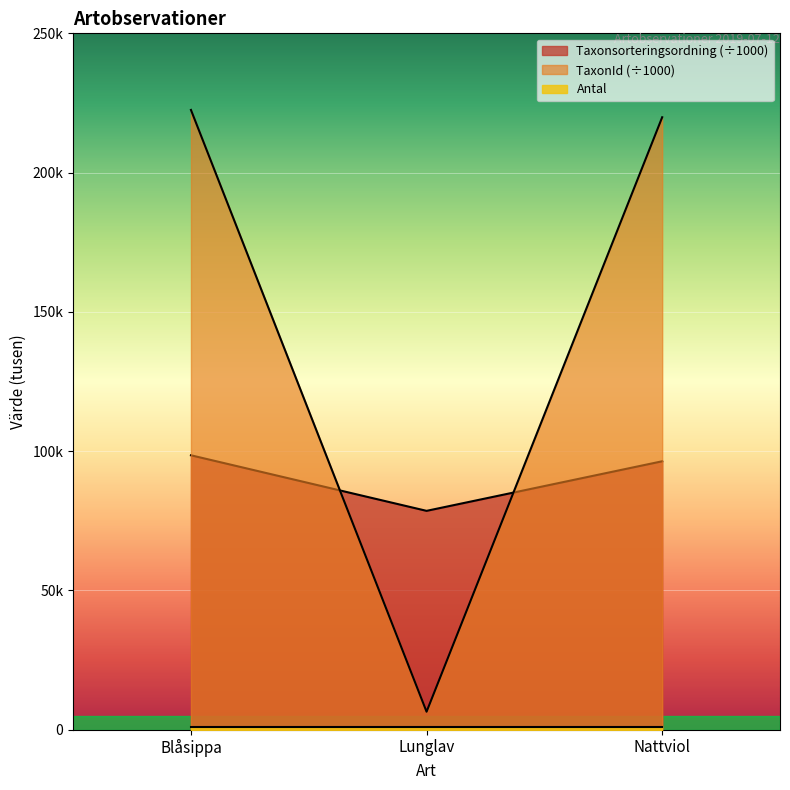

At which label does Taxonsorteringsordning reach its peak?

Blåsippa